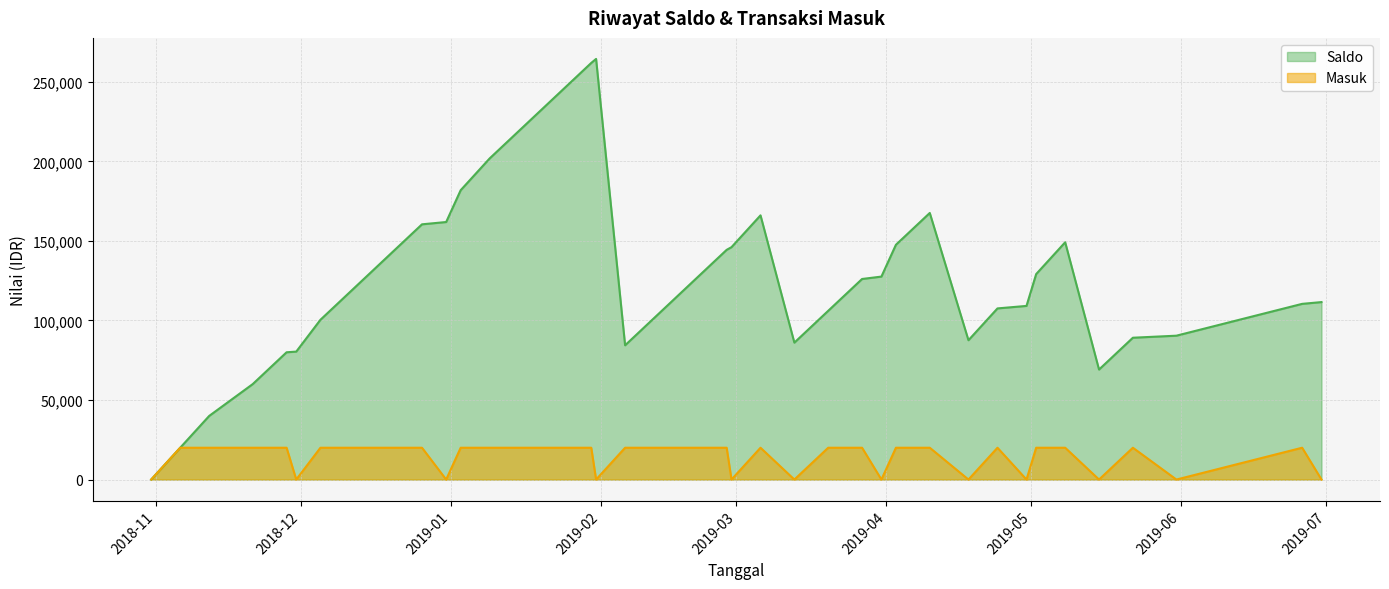

How many distinct data groups are displayed?

2